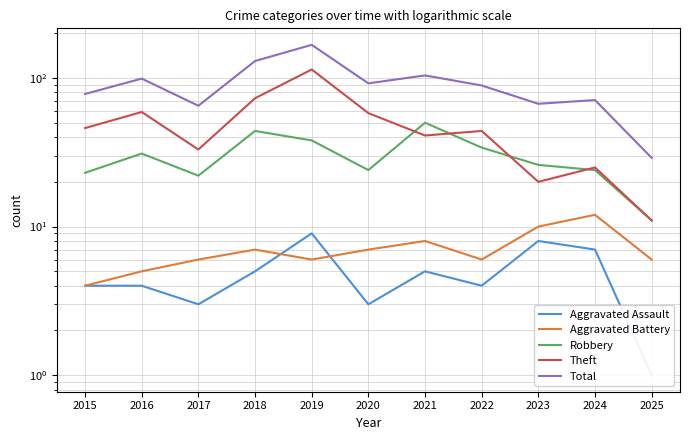

Which category has the lowest value in the Theft series?

2025